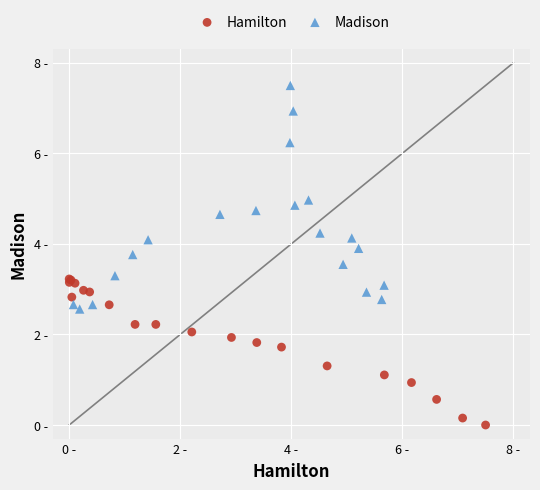

What are all the series names shown in the legend?

Hamilton, Madison